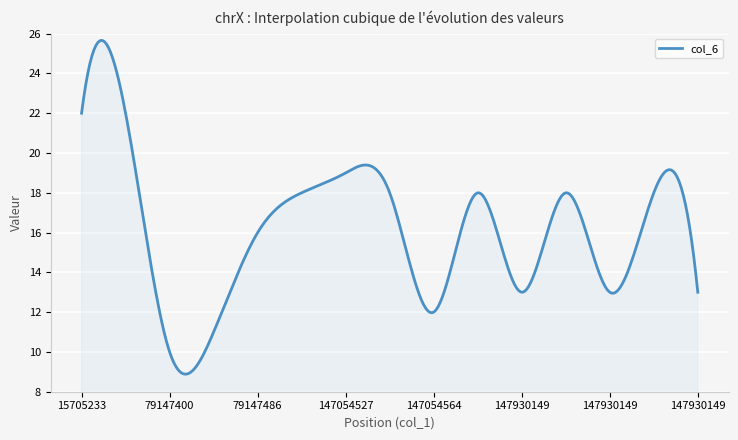

What is the maximum value shown in the chart?

25.7